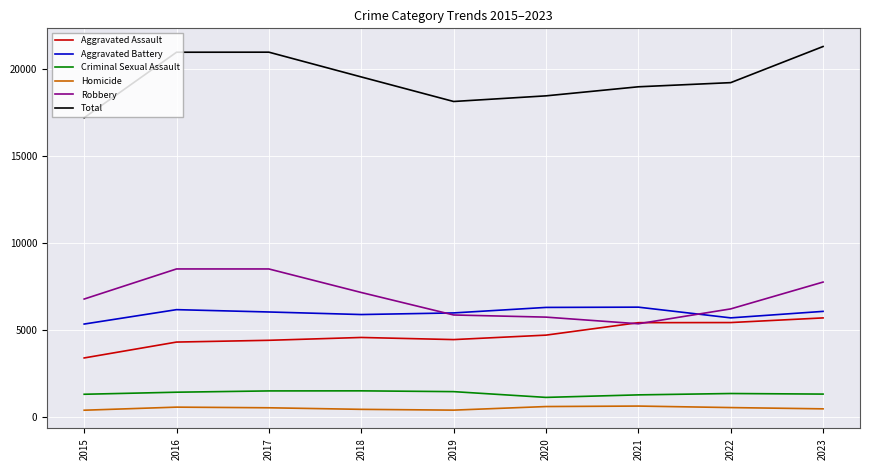

Which category has the highest value in the Total series?

2023